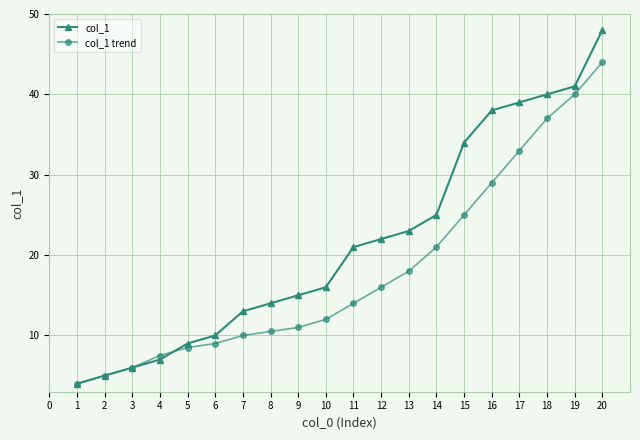

Read the col_1 trend value at 11.

14.0